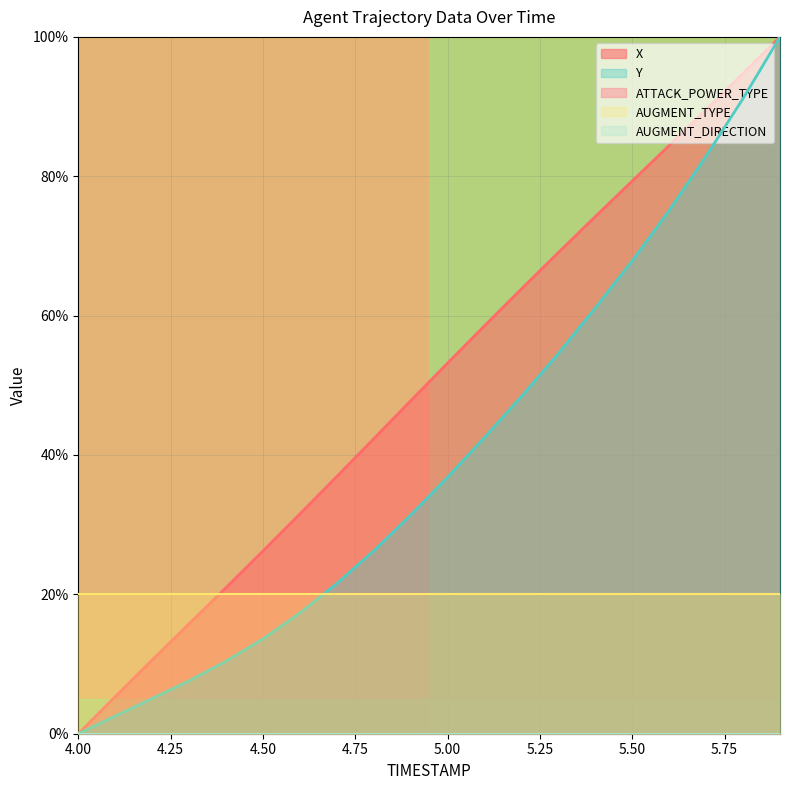

At which label does Y reach its minimum?

4.00